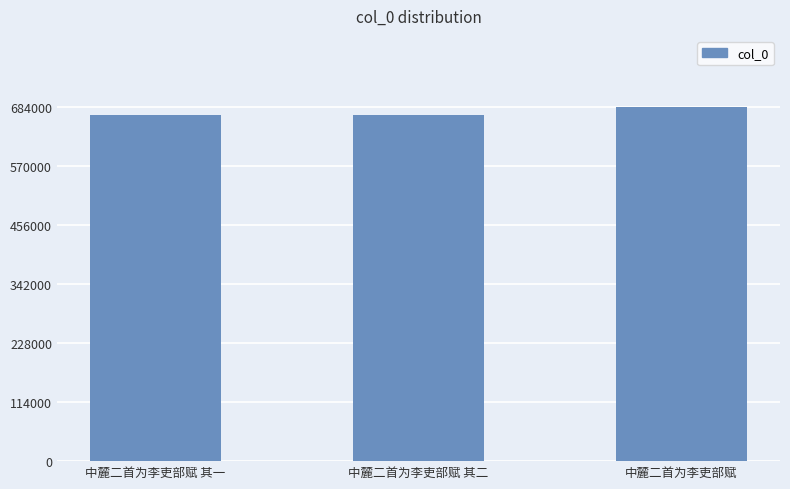

Is it true that the value at 中麓二首为李吏部赋 其一 is 667875?

True